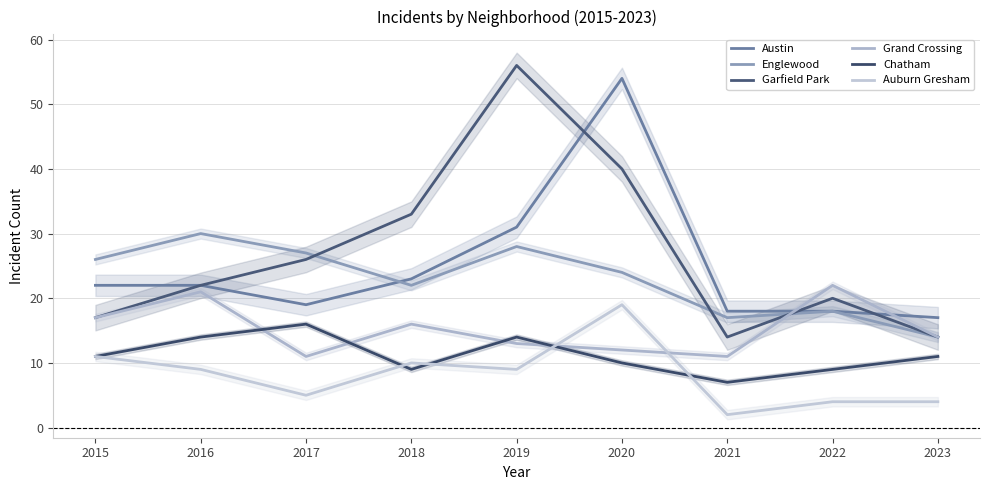

Rank the series by their maximum value, from highest to lowest.

Garfield Park, Austin, Englewood, Grand Crossing, Auburn Gresham, Chatham